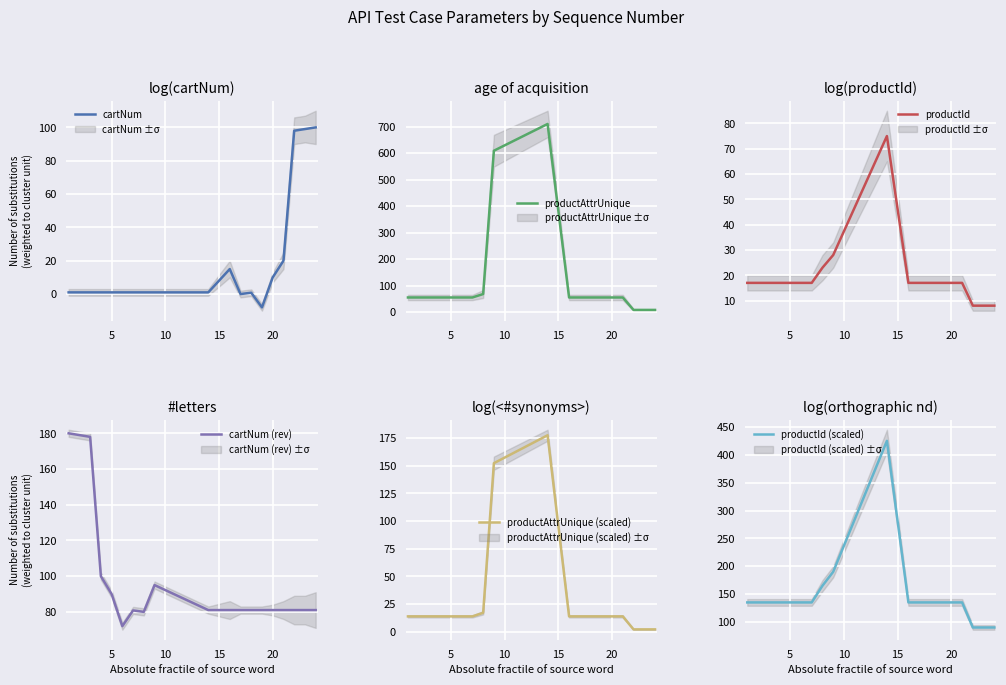

What is the difference between the maximum and minimum values in the productAttrUnique (scaled) series?

175.5